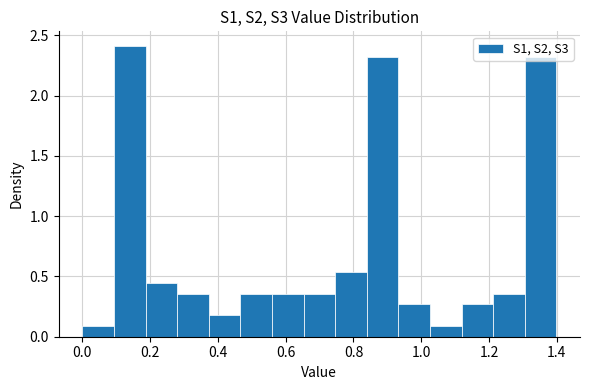

Which range on the x-axis has the tallest bar?

0.10 to 0.18